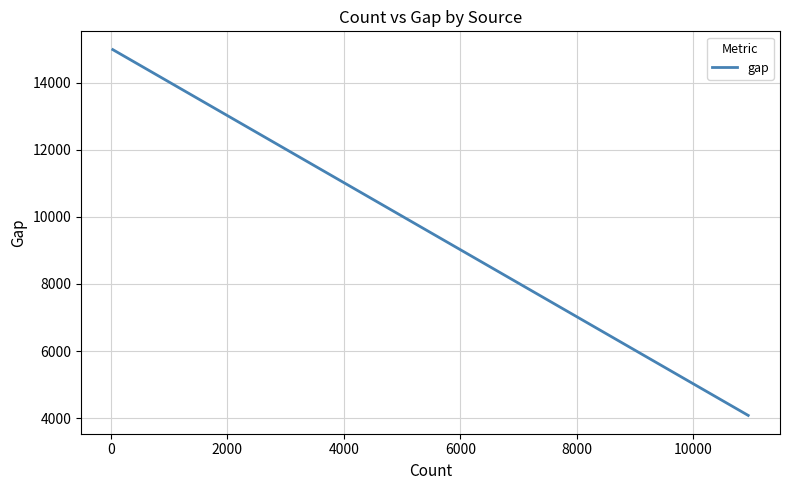

What is the greatest value displayed?

14989